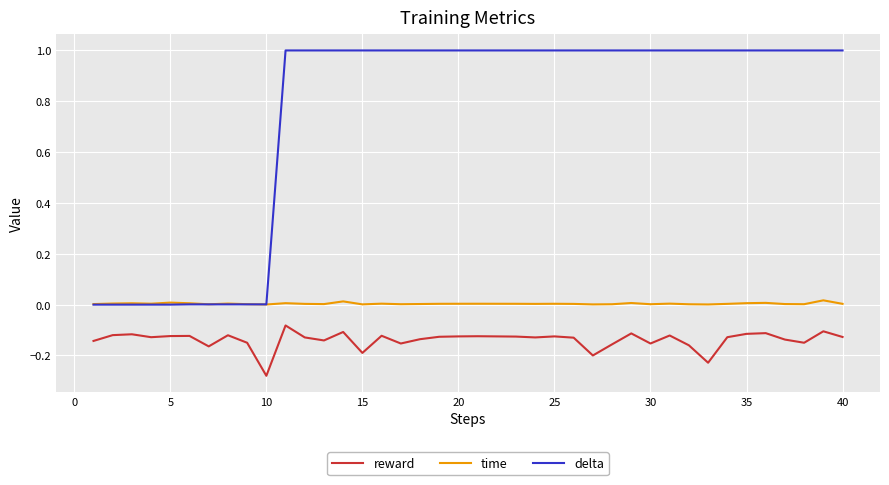

What is the sum of all reward values?

-5.5